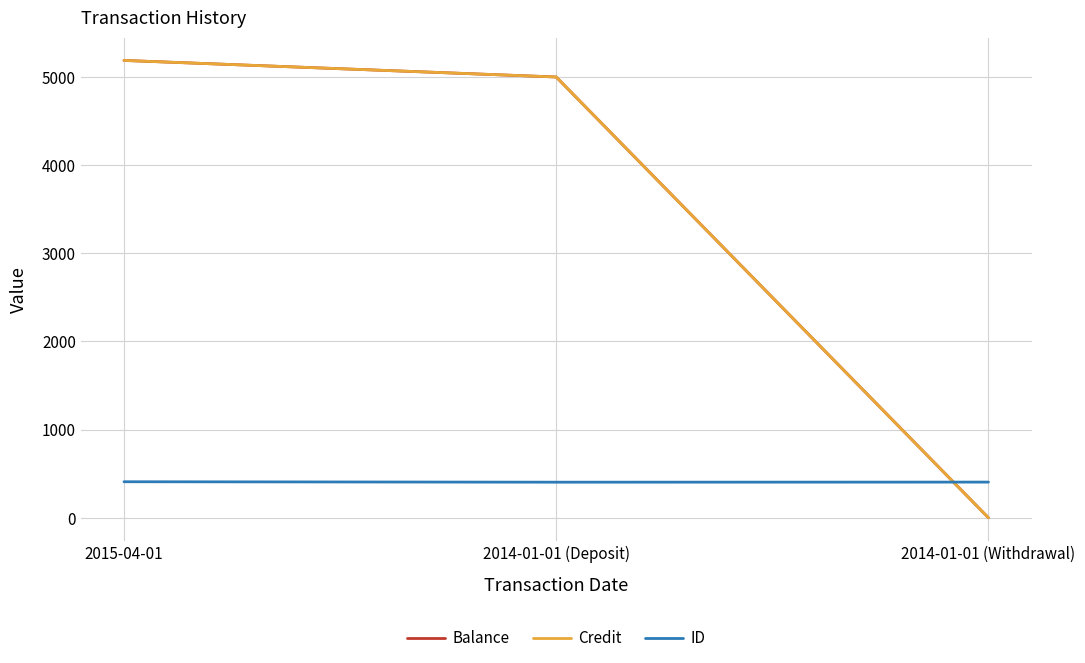

How many values in Balance are above zero?

2